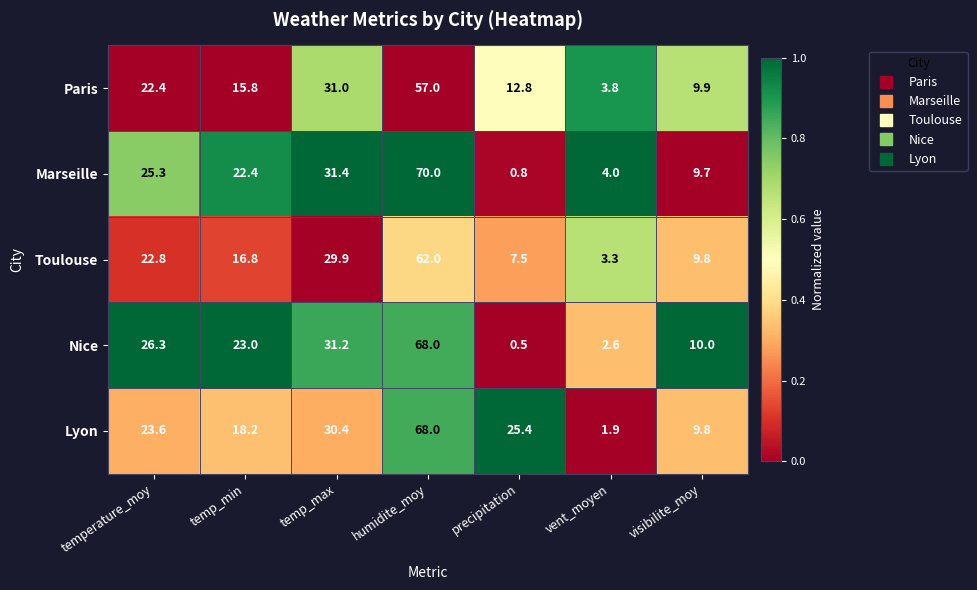

True or false: Lyon has a value of 1.9 at vent_moyen.

True